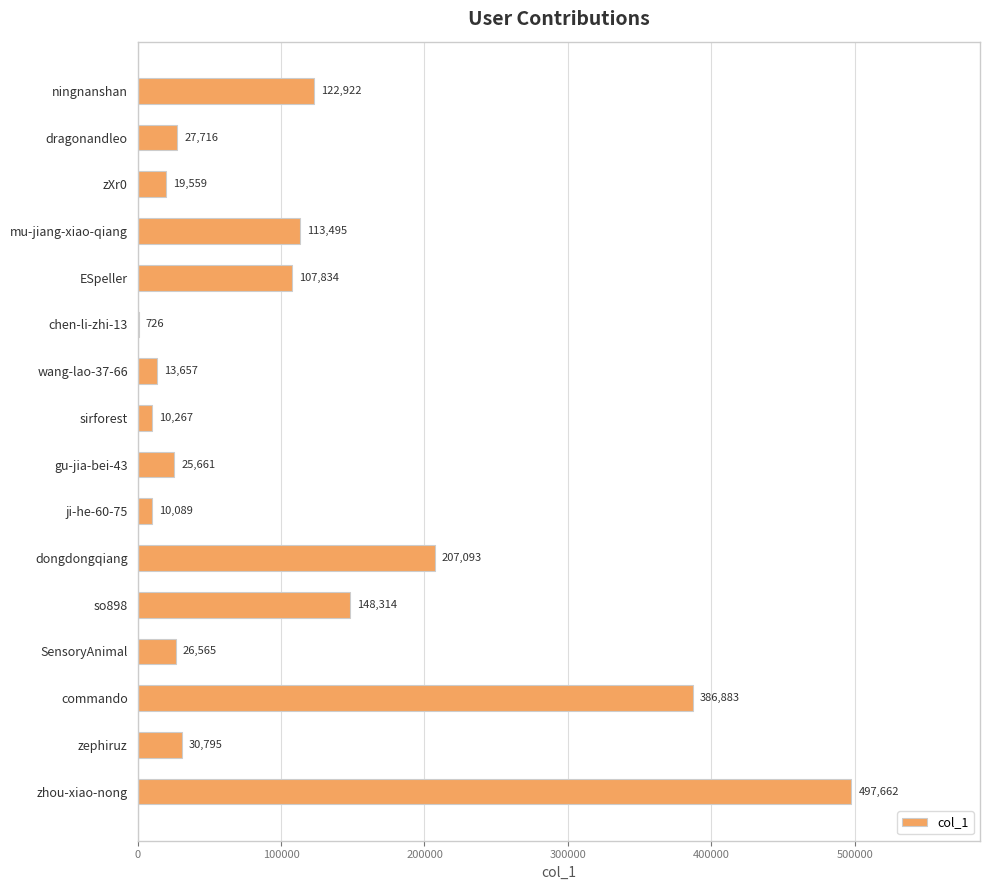

Between wang-lao-37-66 and zephiruz, which is larger?

zephiruz